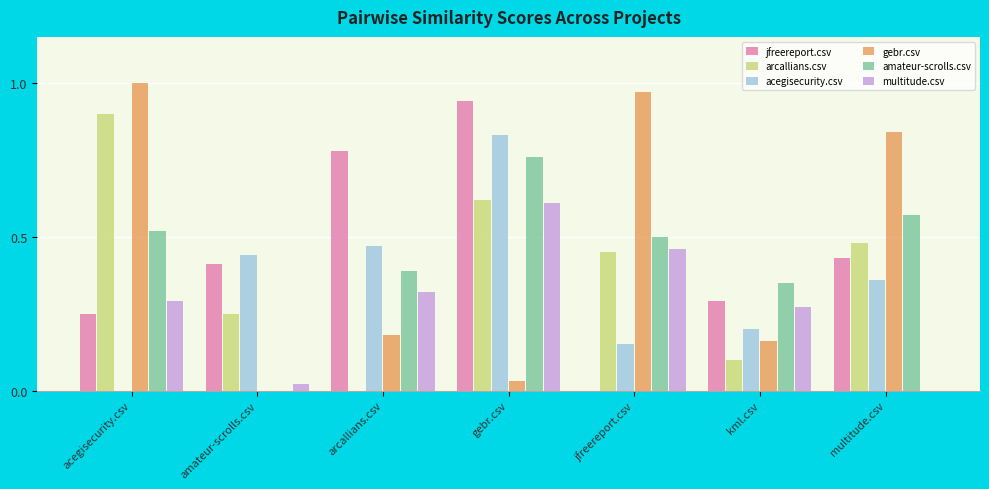

What is the sum of all multitude.csv values?

2.0